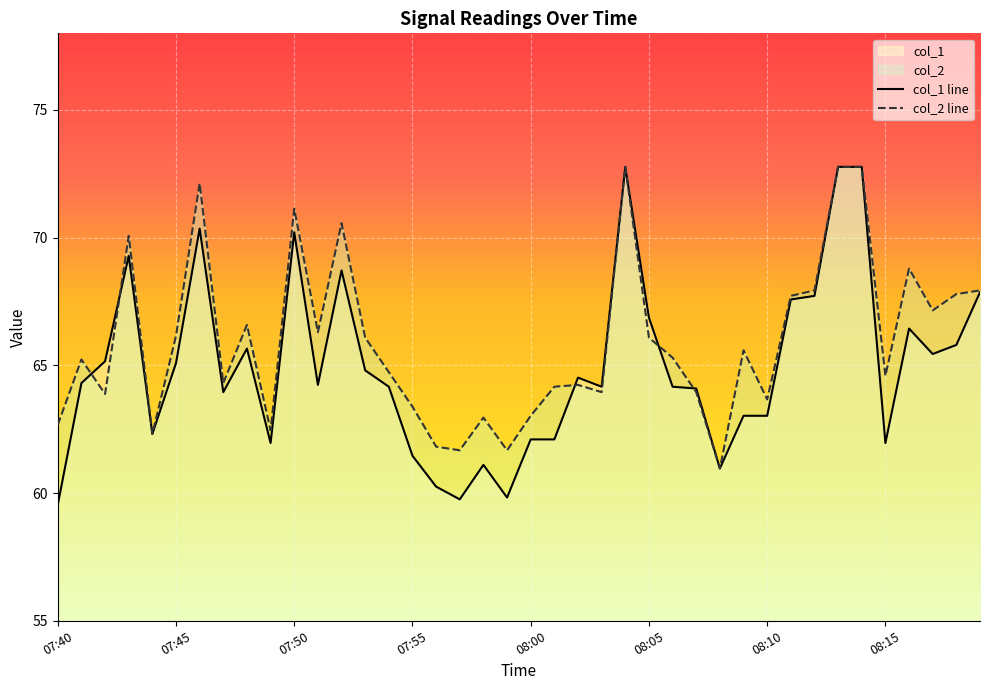

At which label does col_1 reach its peak?

08:04